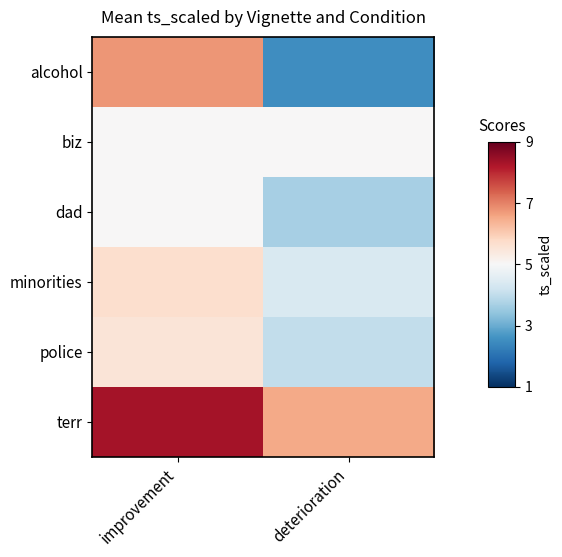

At how many categories does at least one series exceed 1?

2